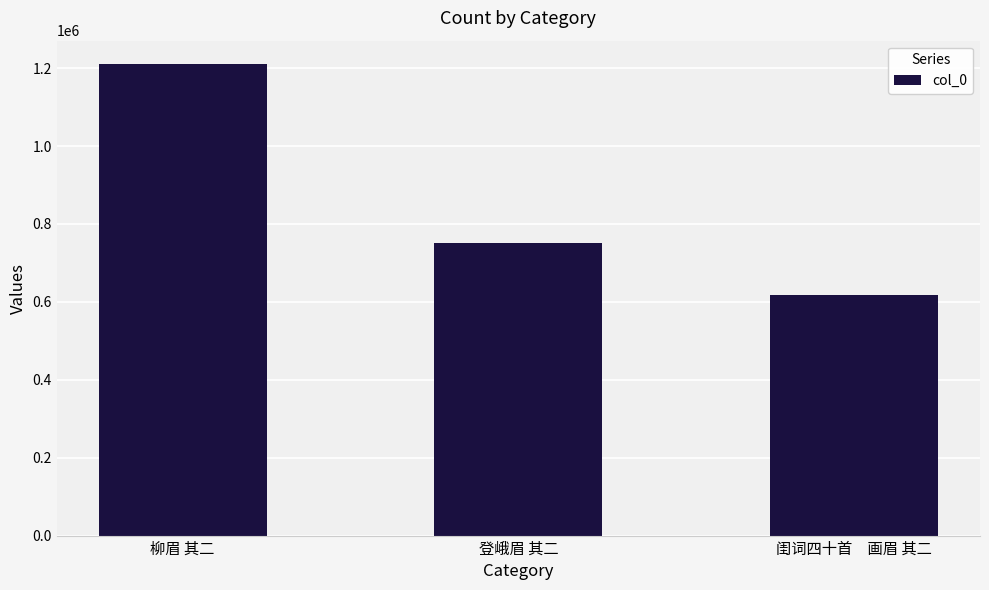

What is the ratio of the value at 登峨眉 其二 to the value at 柳眉 其二?

0.6